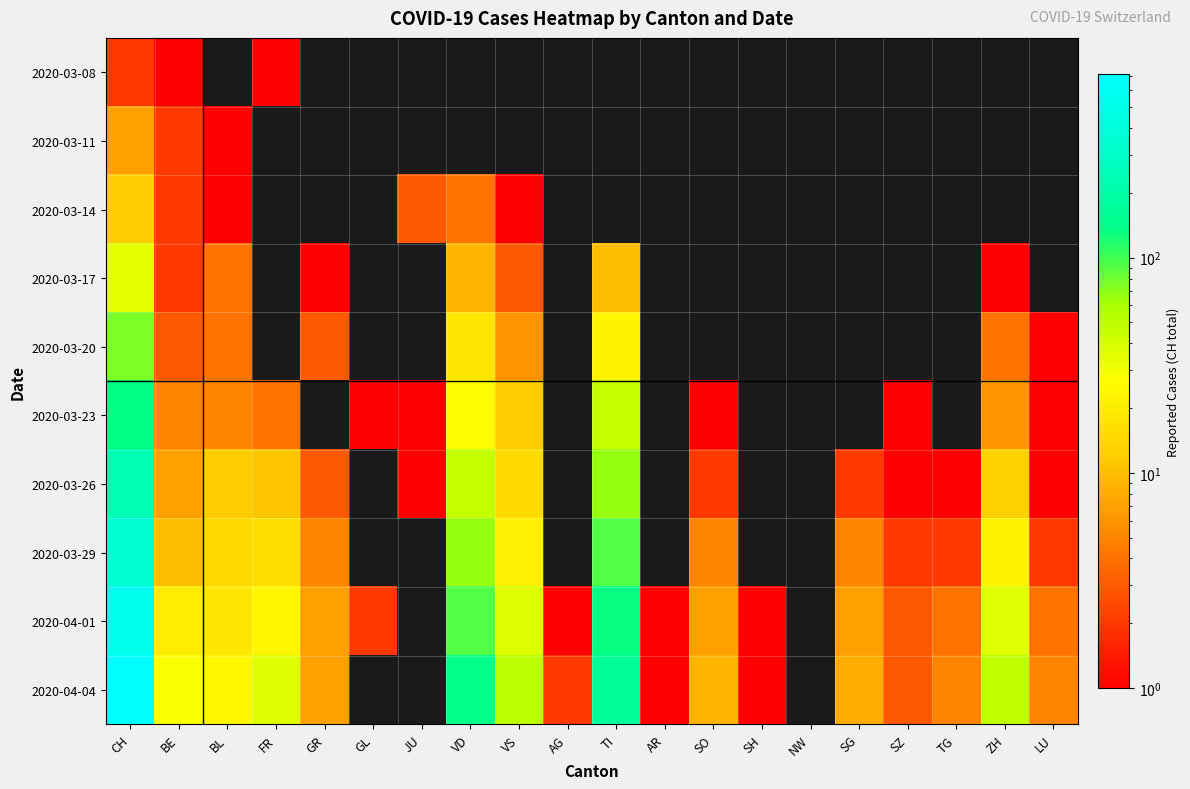

The 2020-04-01 series shows 20.0 at BE. True or false?

True